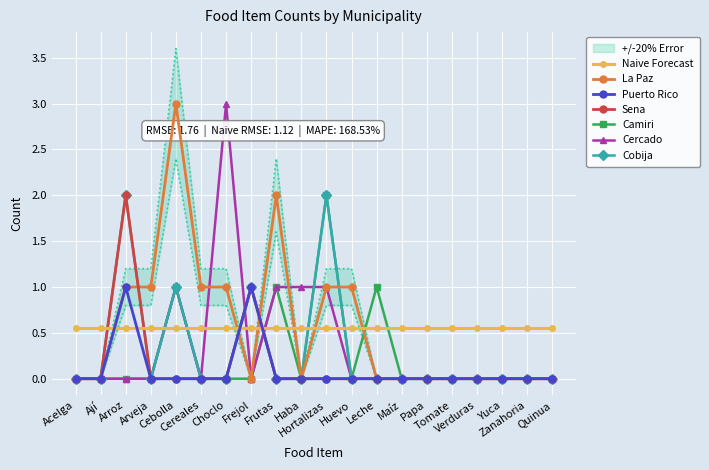

True or false: Puerto Rico has a value of 0.6 at Choclo.

False